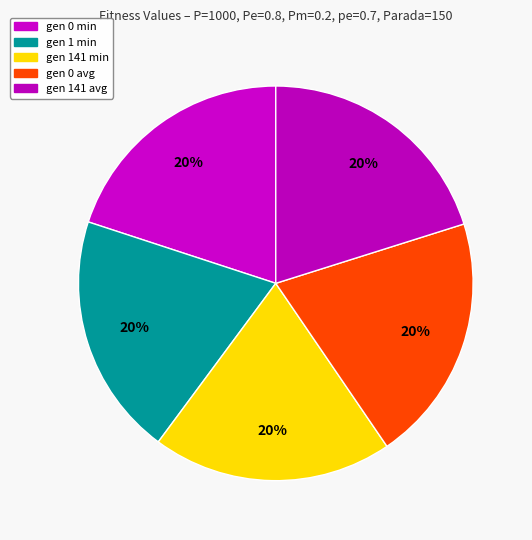

Count the number of slices in the pie.

5